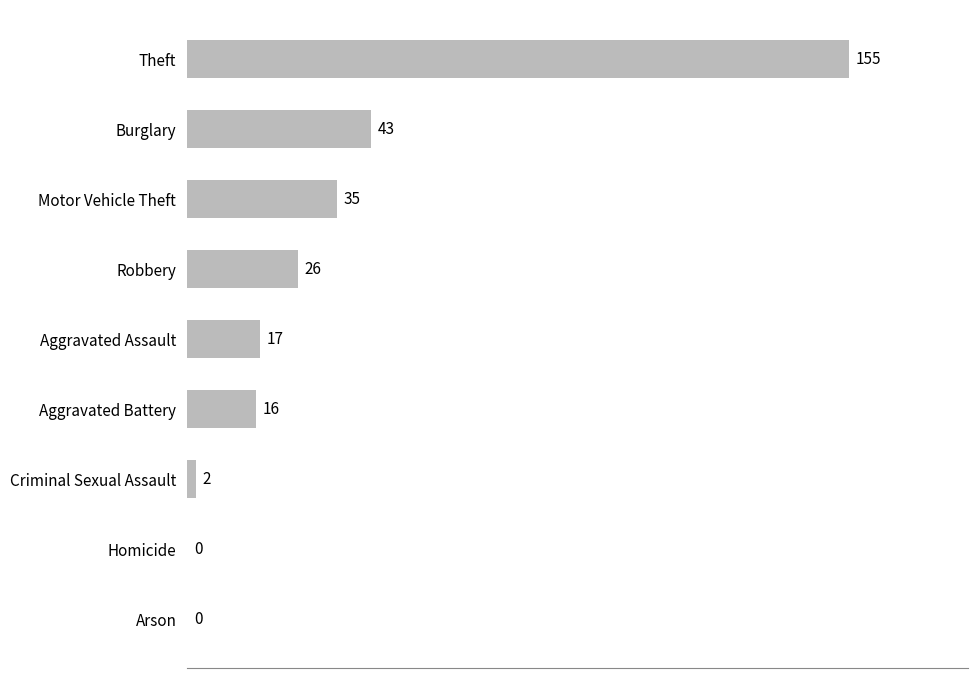

The value at Criminal Sexual Assault is 2. True or false?

True